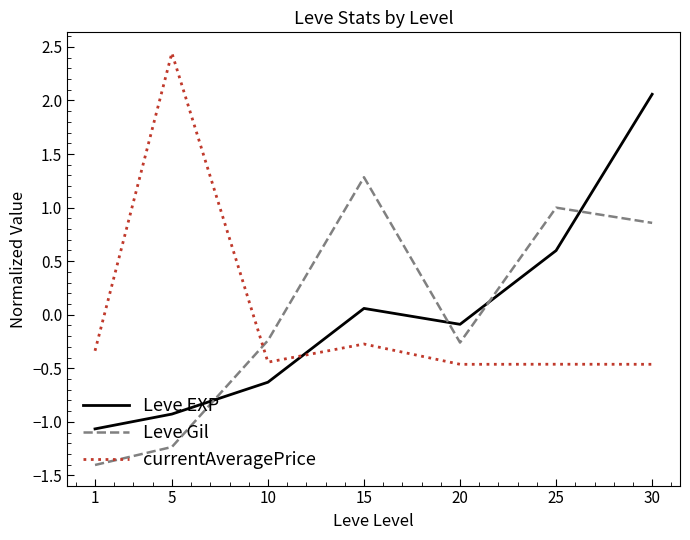

What is the approximate value of currentAveragePrice at 30?

-0.5